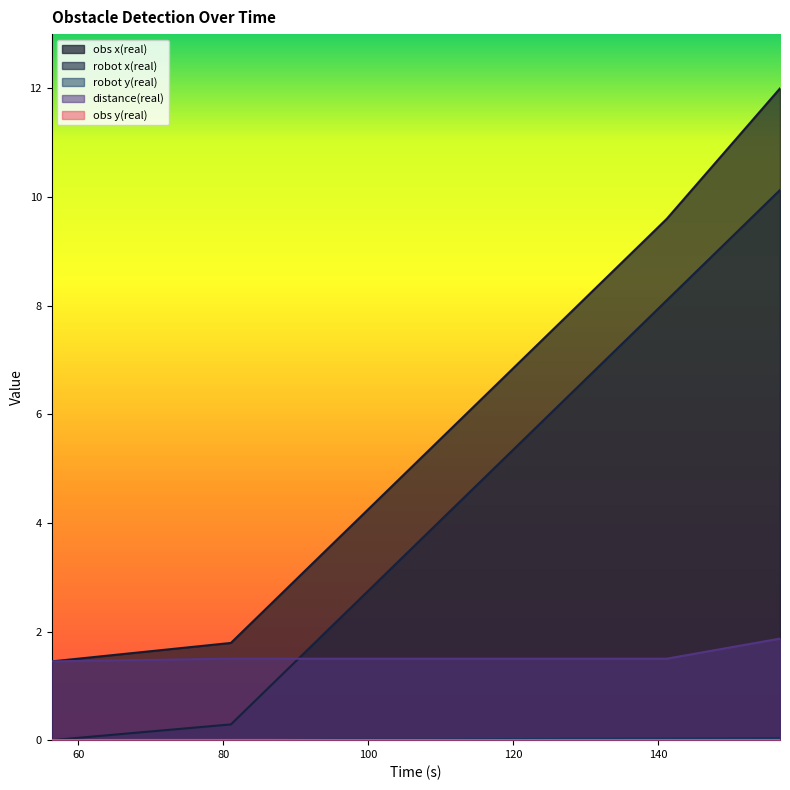

Which has a higher value, 95.9 or 141.161?

141.161